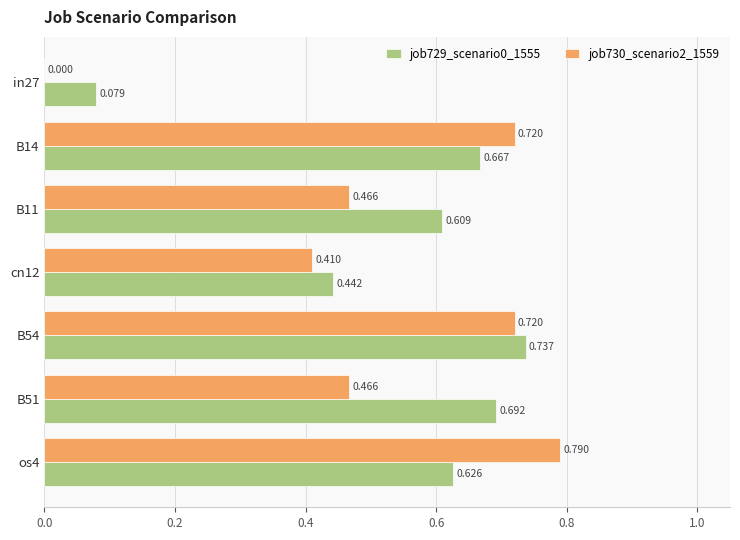

Is the value of job729_scenario0_1555 at cn12 greater than the value of job730_scenario2_1559 at cn12?

Yes